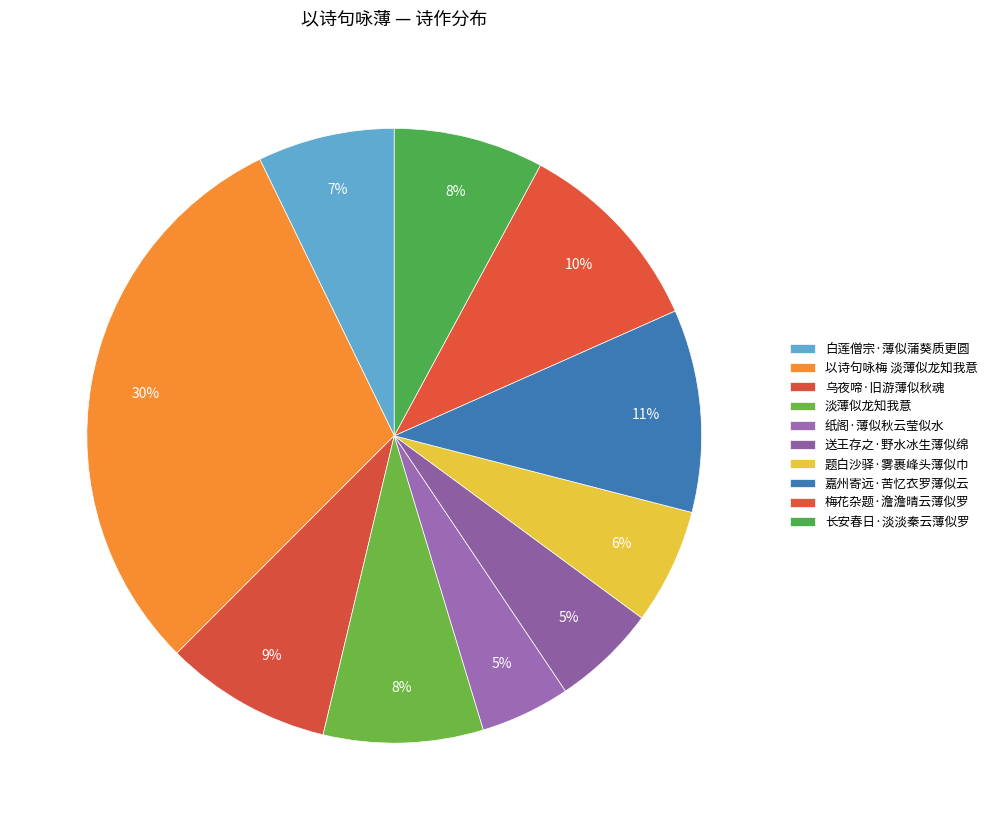

Is it true that 送王存之·野水冰生薄似绵 is 5% of the pie?

True